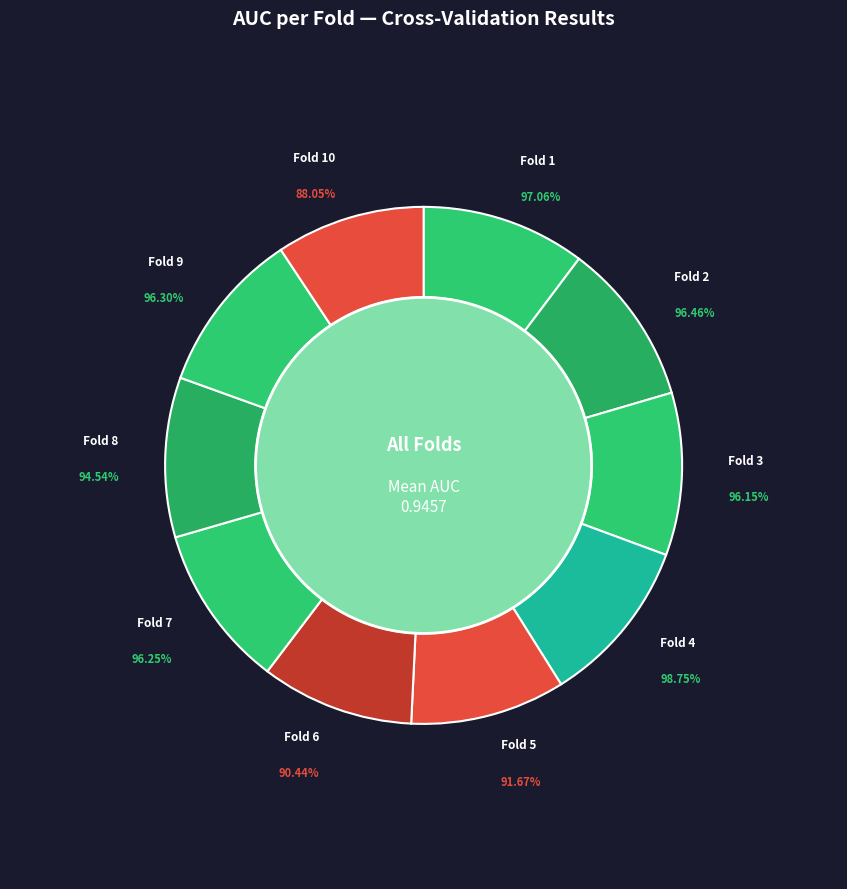

What is the largest slice in the pie chart?

Fold 4